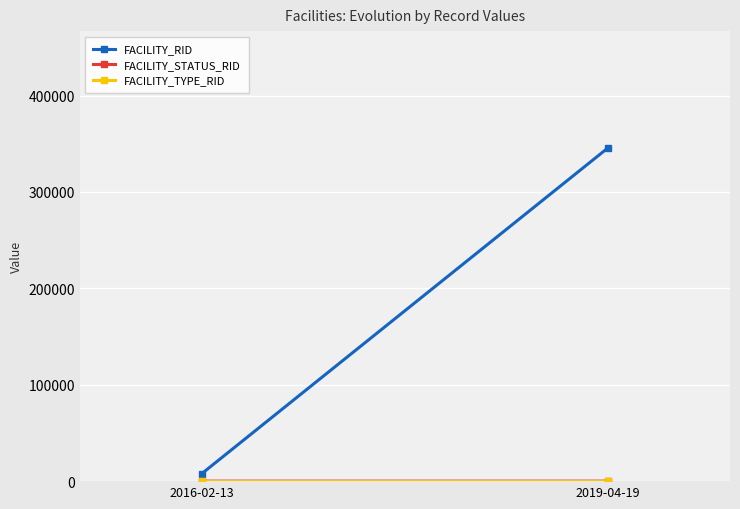

How many lines are shown in the chart?

3